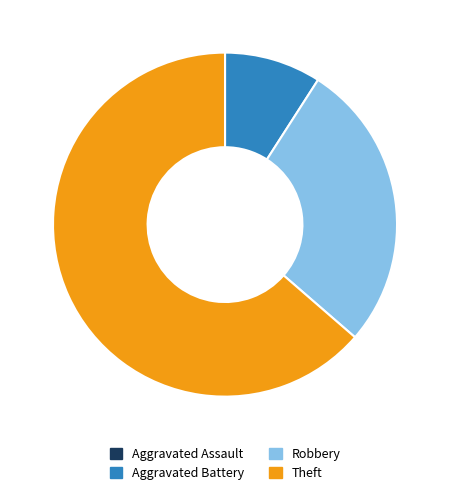

Combined, do Robbery and Aggravated Battery account for over 50%?

No